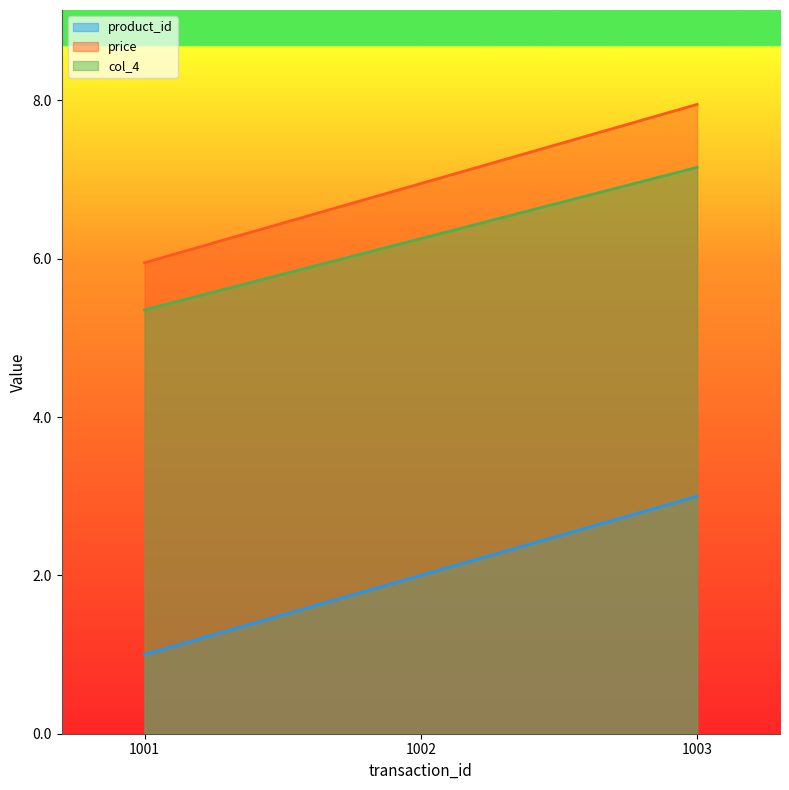

How many lines are shown in the chart?

3